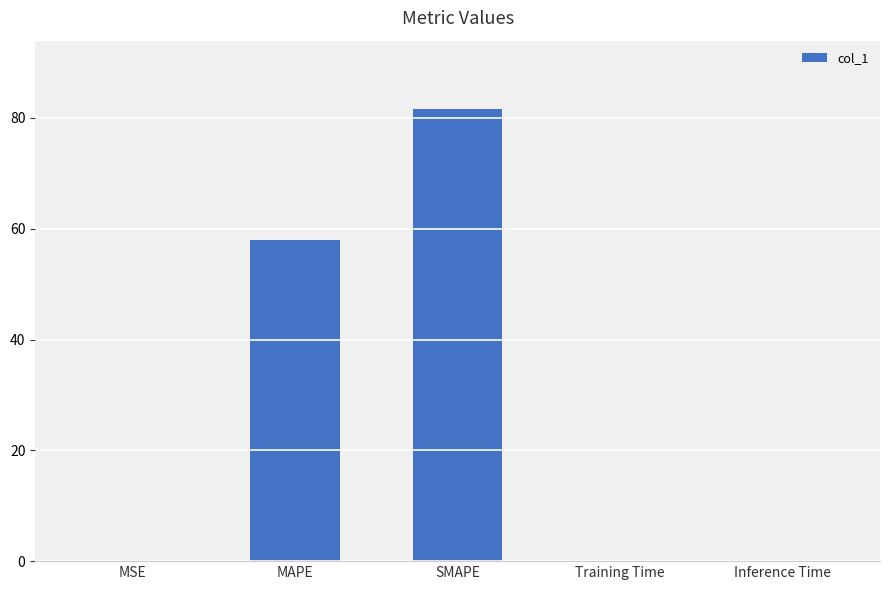

The chart shows a value of 91.2 at MAPE. True or false?

False